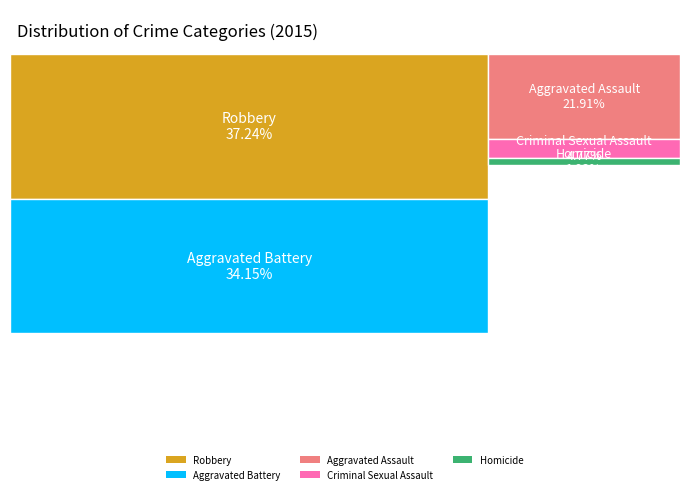

Is there any slice that represents more than half of the pie?

No